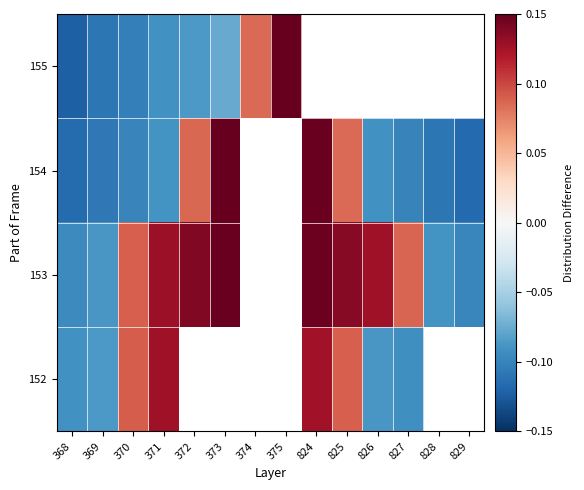

Rank the series by their average value, from lowest to highest.

152, 153, 154, 155